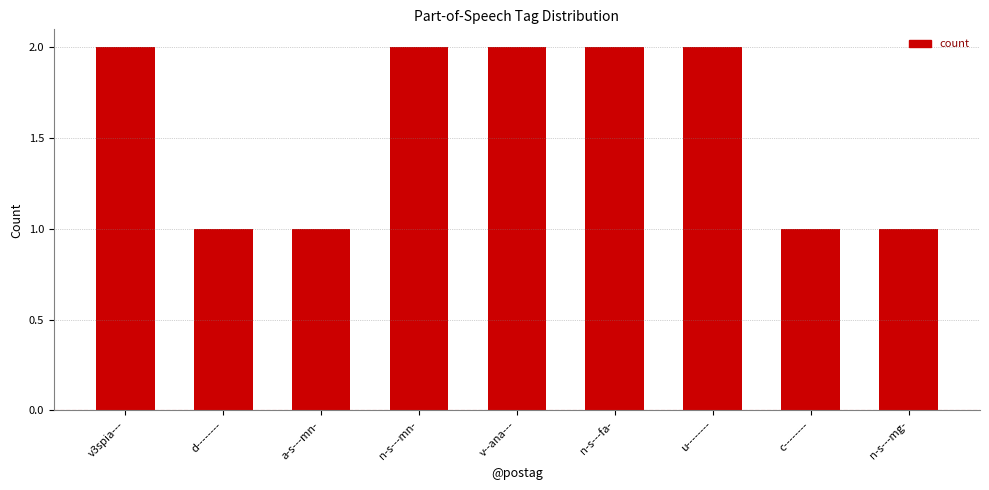

What is the value of the 8th bar from the left?

1